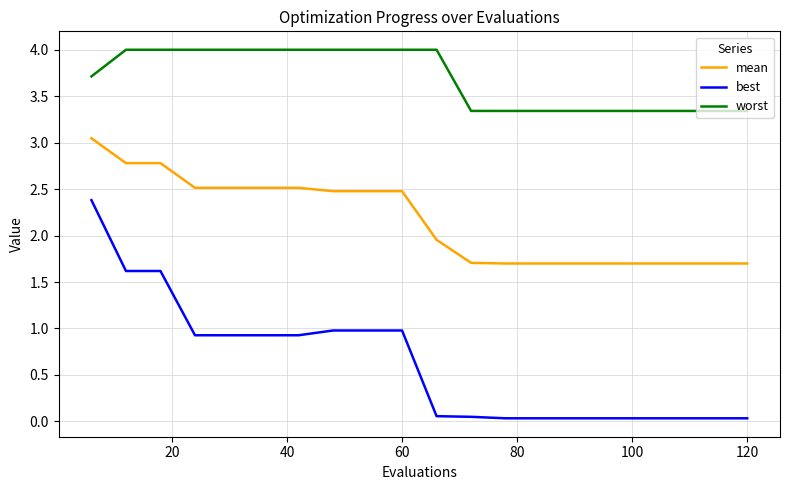

True or false: mean and best cross at least once.

False